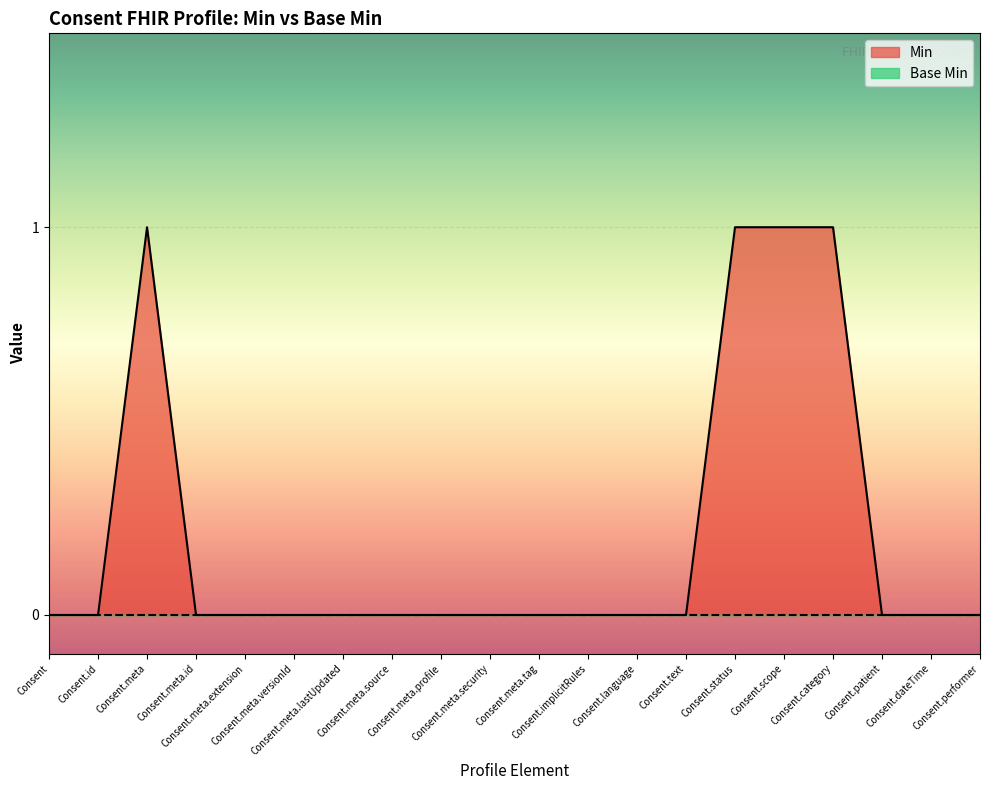

Count the values in the range 0 to 1.

20